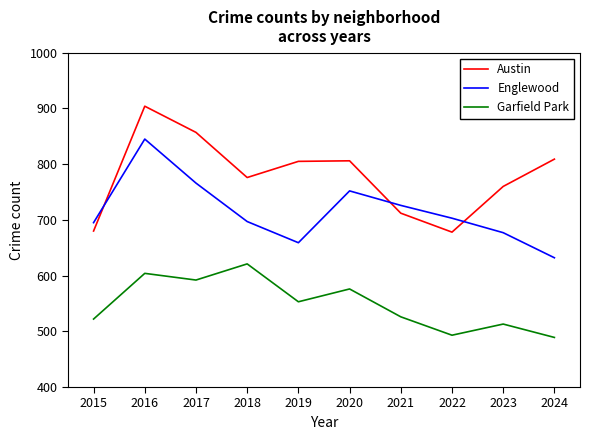

True or false: Garfield Park has a value of 522 at 2015.

True